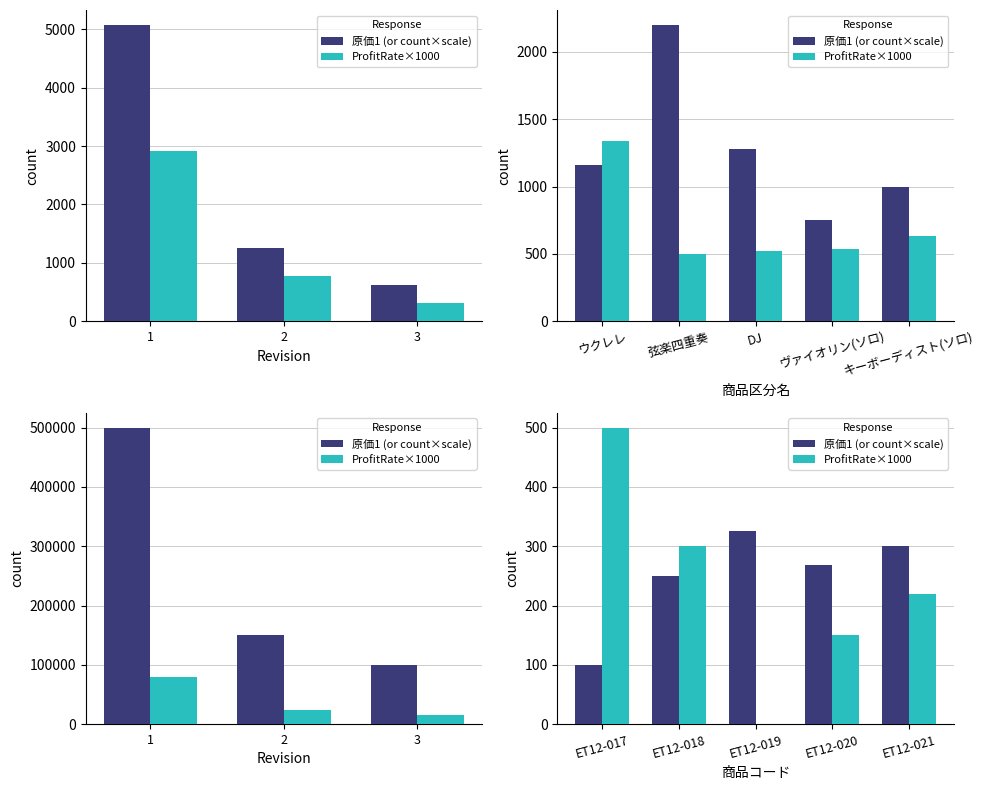

Which series has the largest range (max minus min)?

ProfitRate×1000